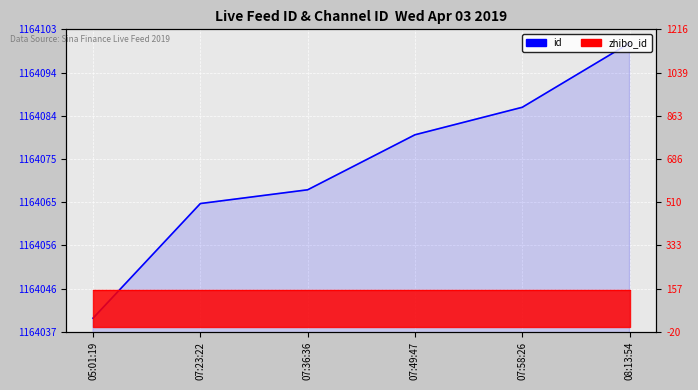

What is the change in value from 07:23:22 to 07:49:47?

+15